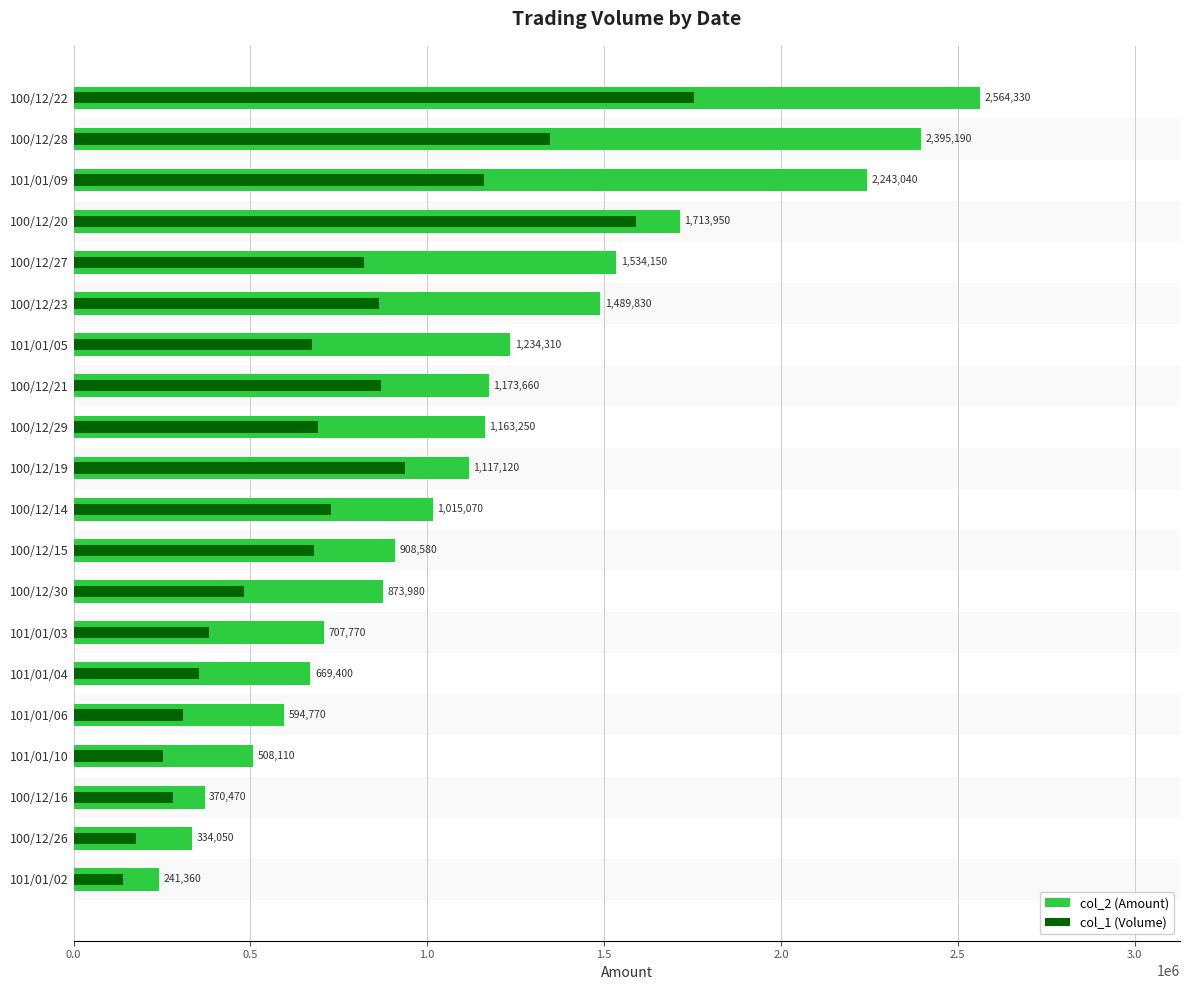

What value does the col_2 (Amount) series have at 100/12/21?

1173660